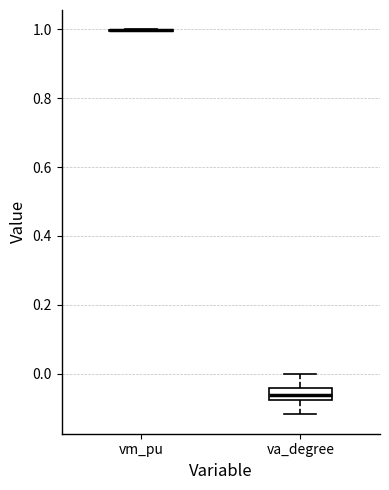

Comparing the boxes themselves (not the whiskers), which one is the tallest?

va_degree